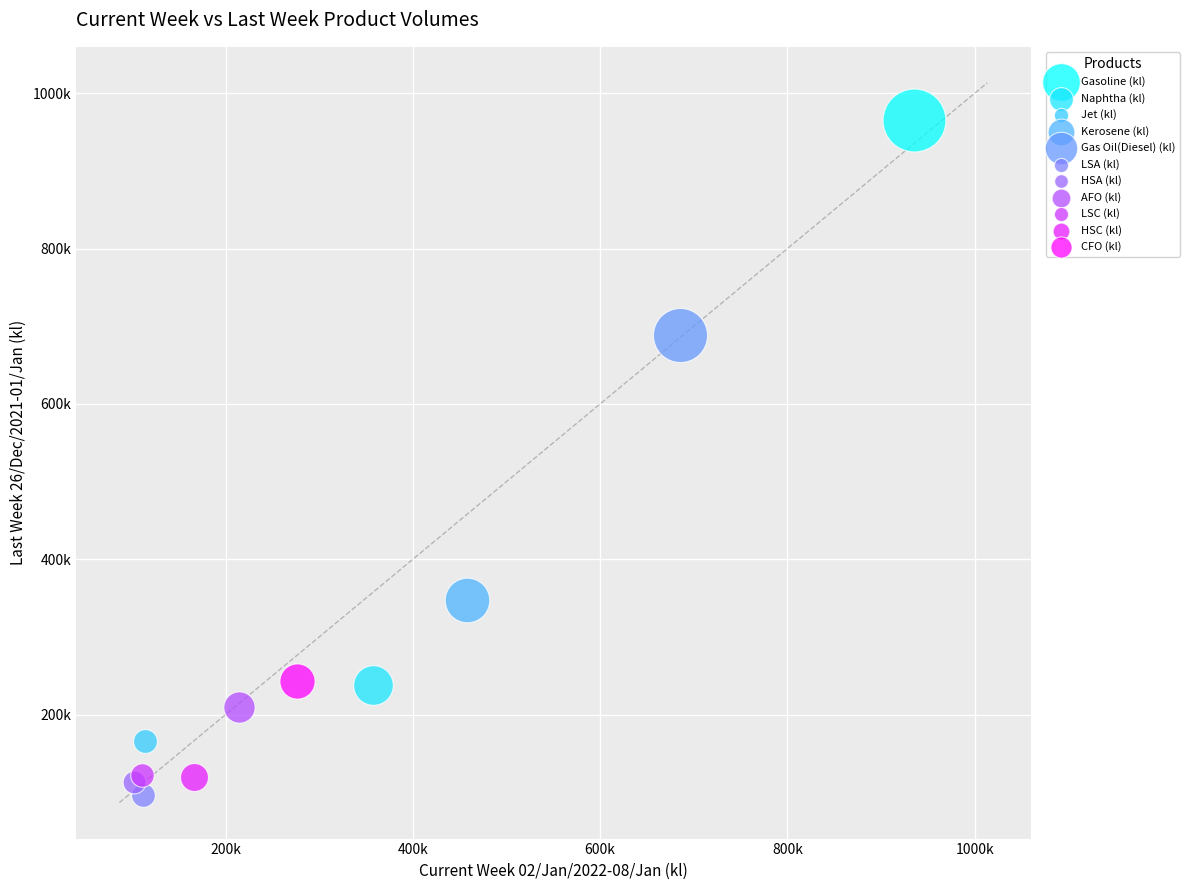

What are all the series names shown in the legend?

Gasoline (kl), Naphtha (kl), Jet (kl), Kerosene (kl), Gas Oil(Diesel) (kl), LSA (kl), HSA (kl), AFO (kl), LSC (kl), HSC (kl), CFO (kl)